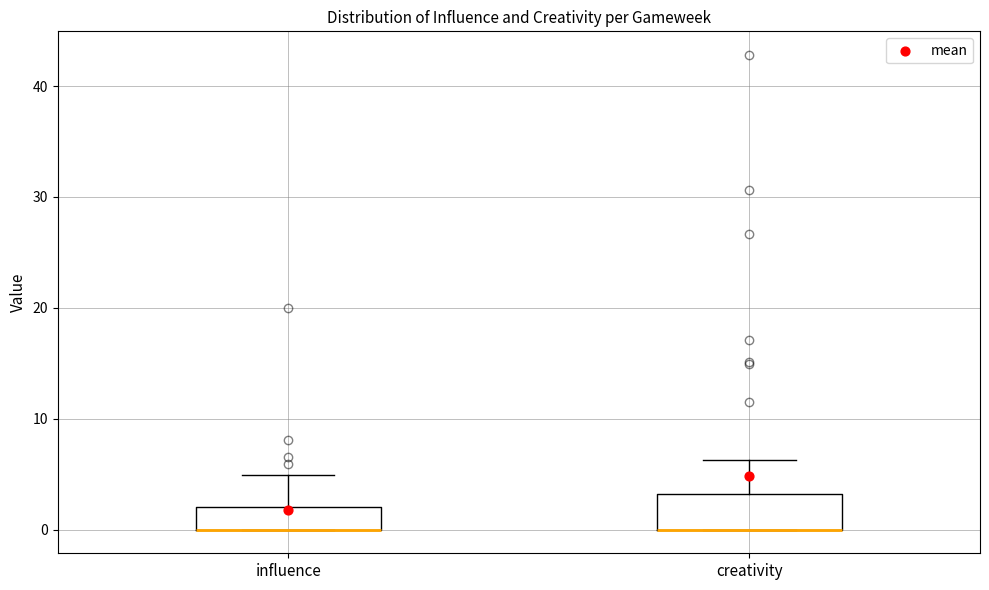

Comparing the boxes themselves (not the whiskers), which one is the tallest?

creativity